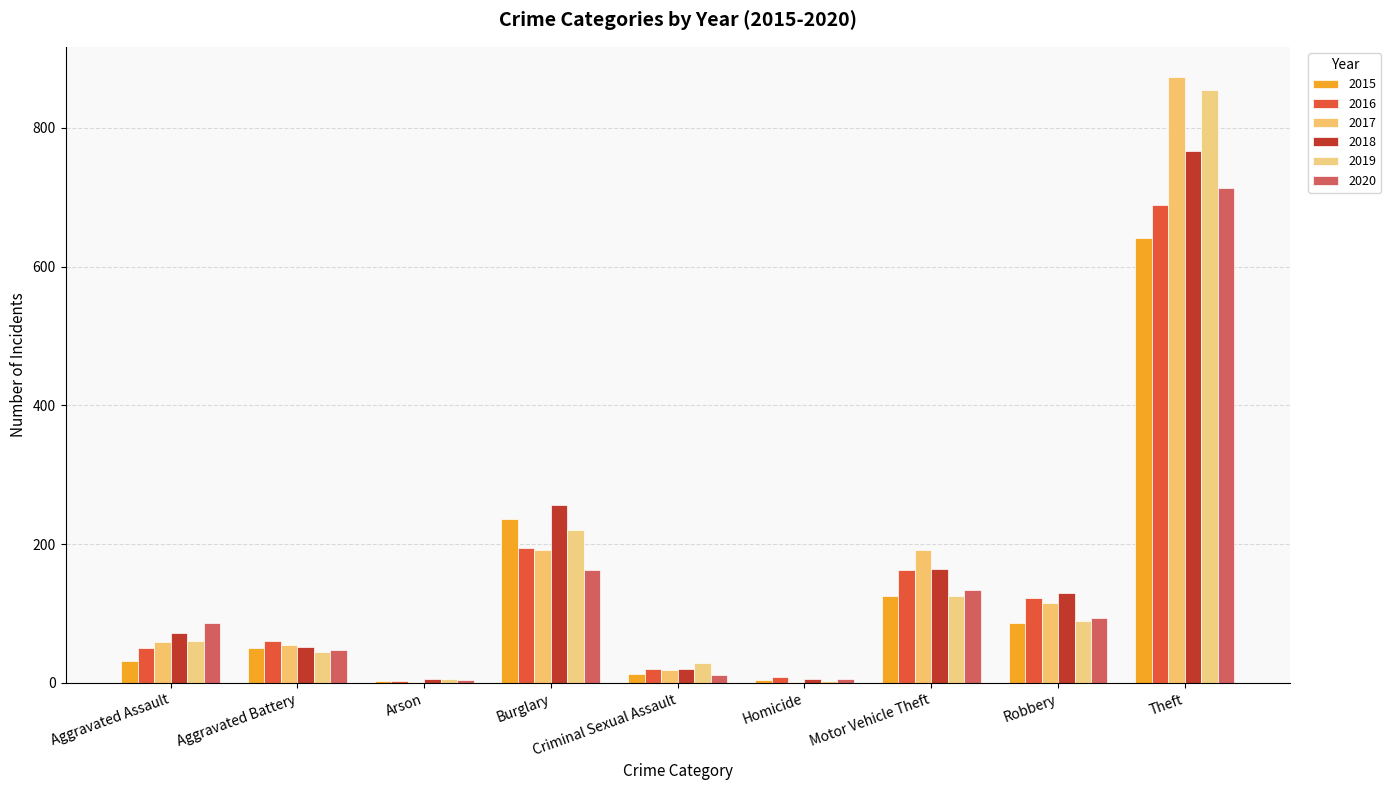

Between Arson and Motor Vehicle Theft, which series saw the biggest shift?

2017